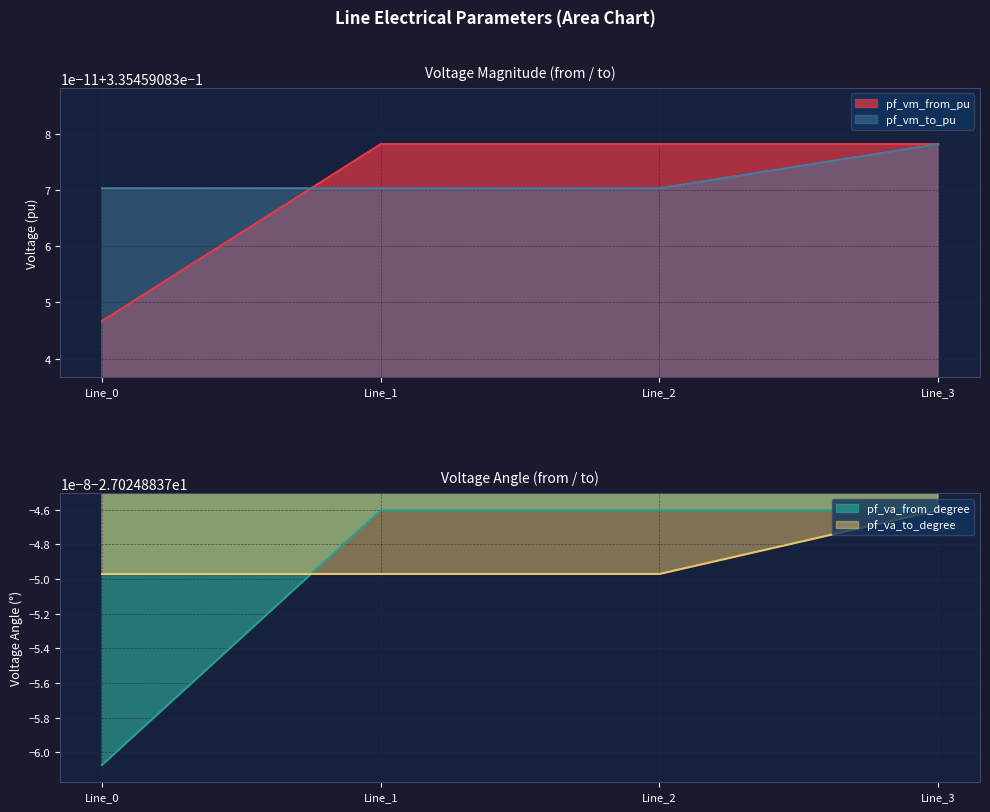

Which category has the highest value across all series?

Line_1